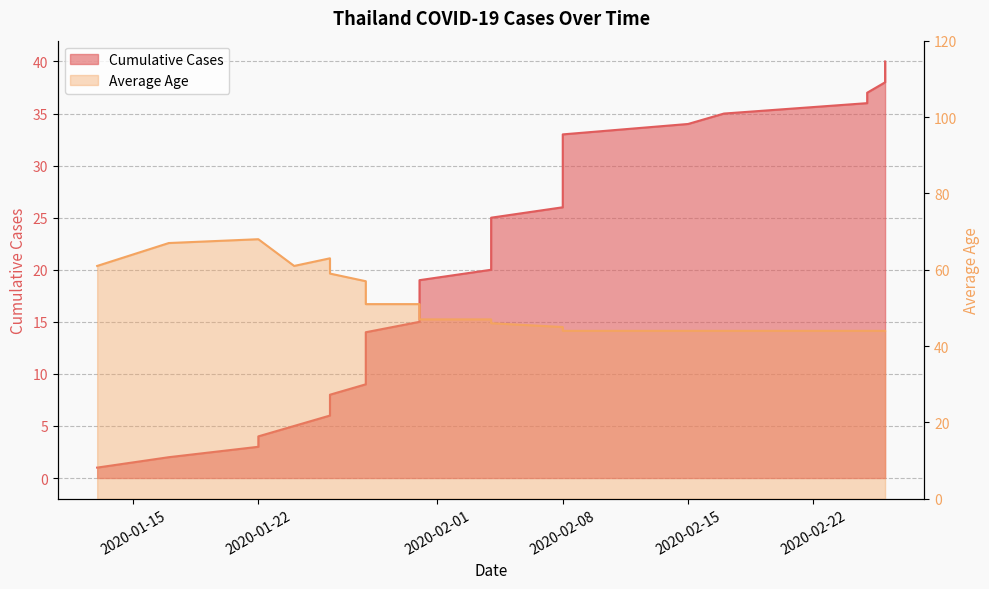

Which series changed the most between 2020-01-31 and 2020-02-08?

Cumulative Cases